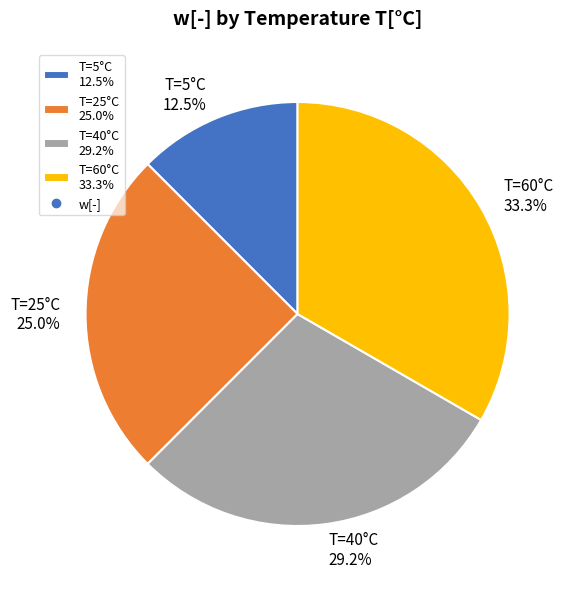

Is the sum of T=25°C 25.0% and T=60°C 33.3% greater than half?

Yes